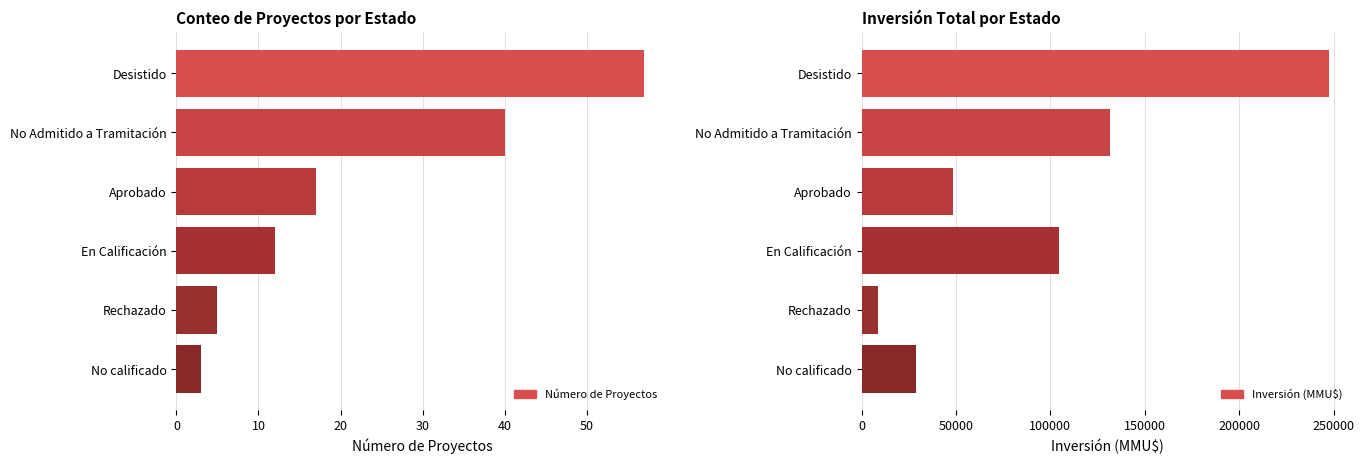

What is the spread (max minus min) of values at 40?

8695